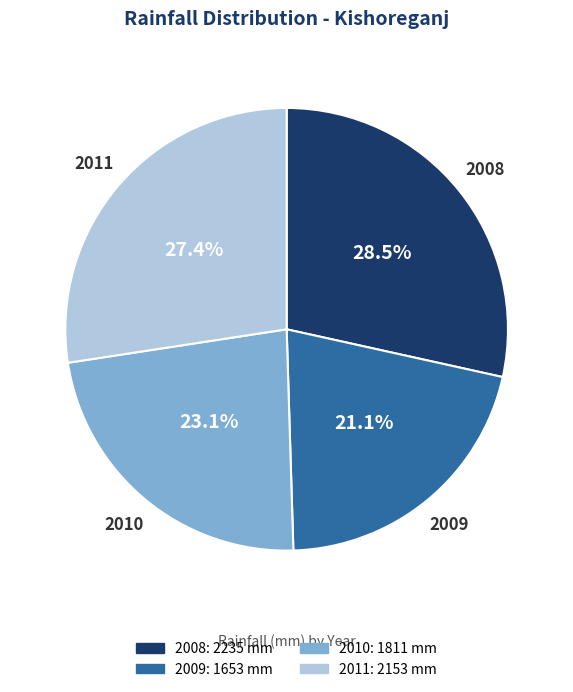

To the nearest percent, what percentage of the pie is 2011?

27%